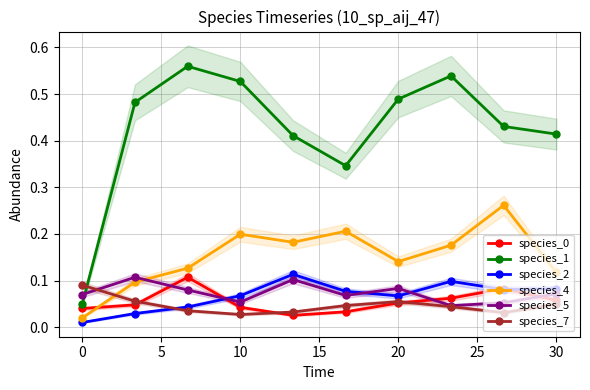

True or false: species_1 and species_4 cross at least once.

False